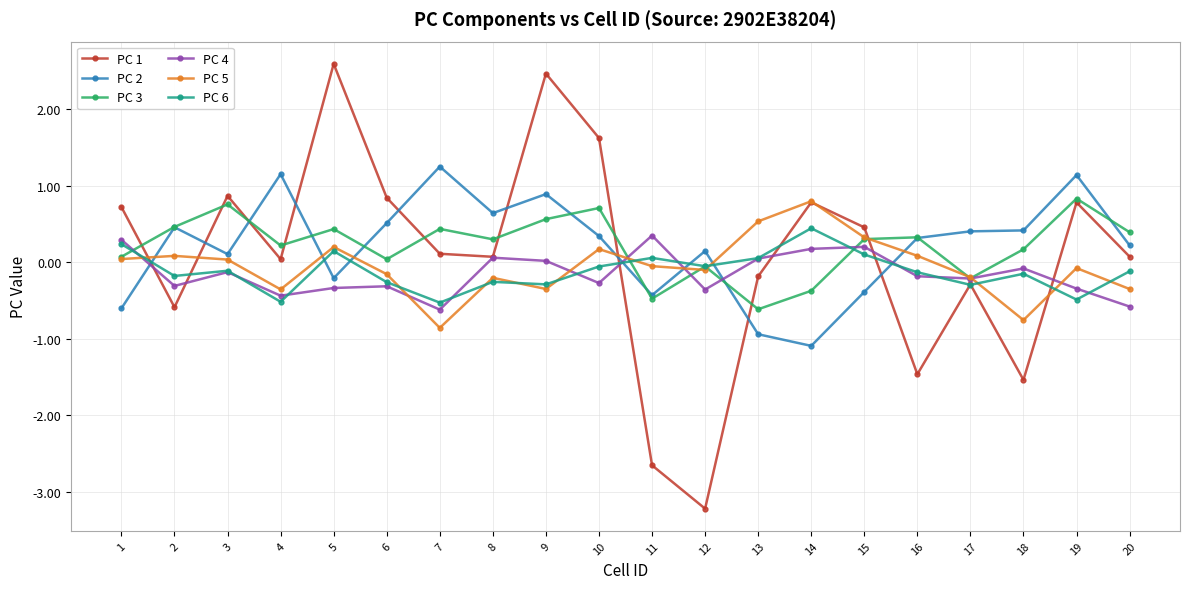

Which series has the largest range (max minus min)?

PC 1